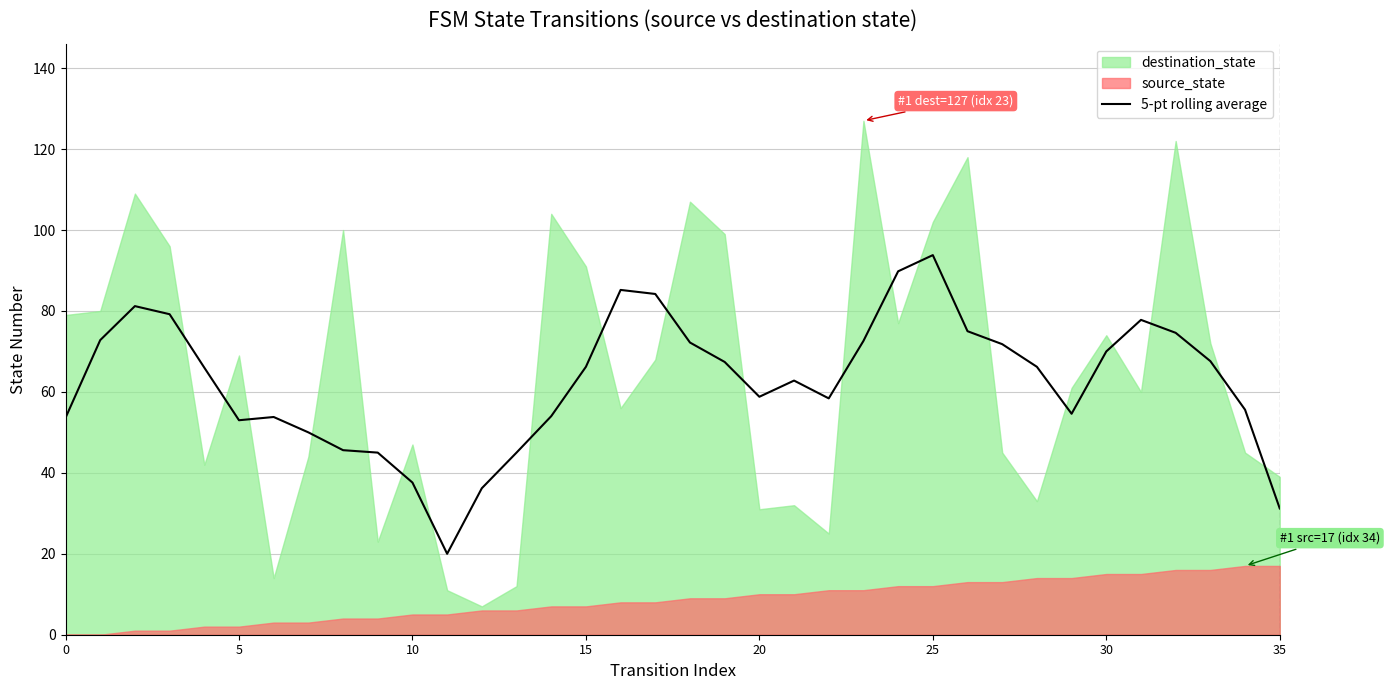

The 5-pt rolling average series shows 61.7 at 10. True or false?

False